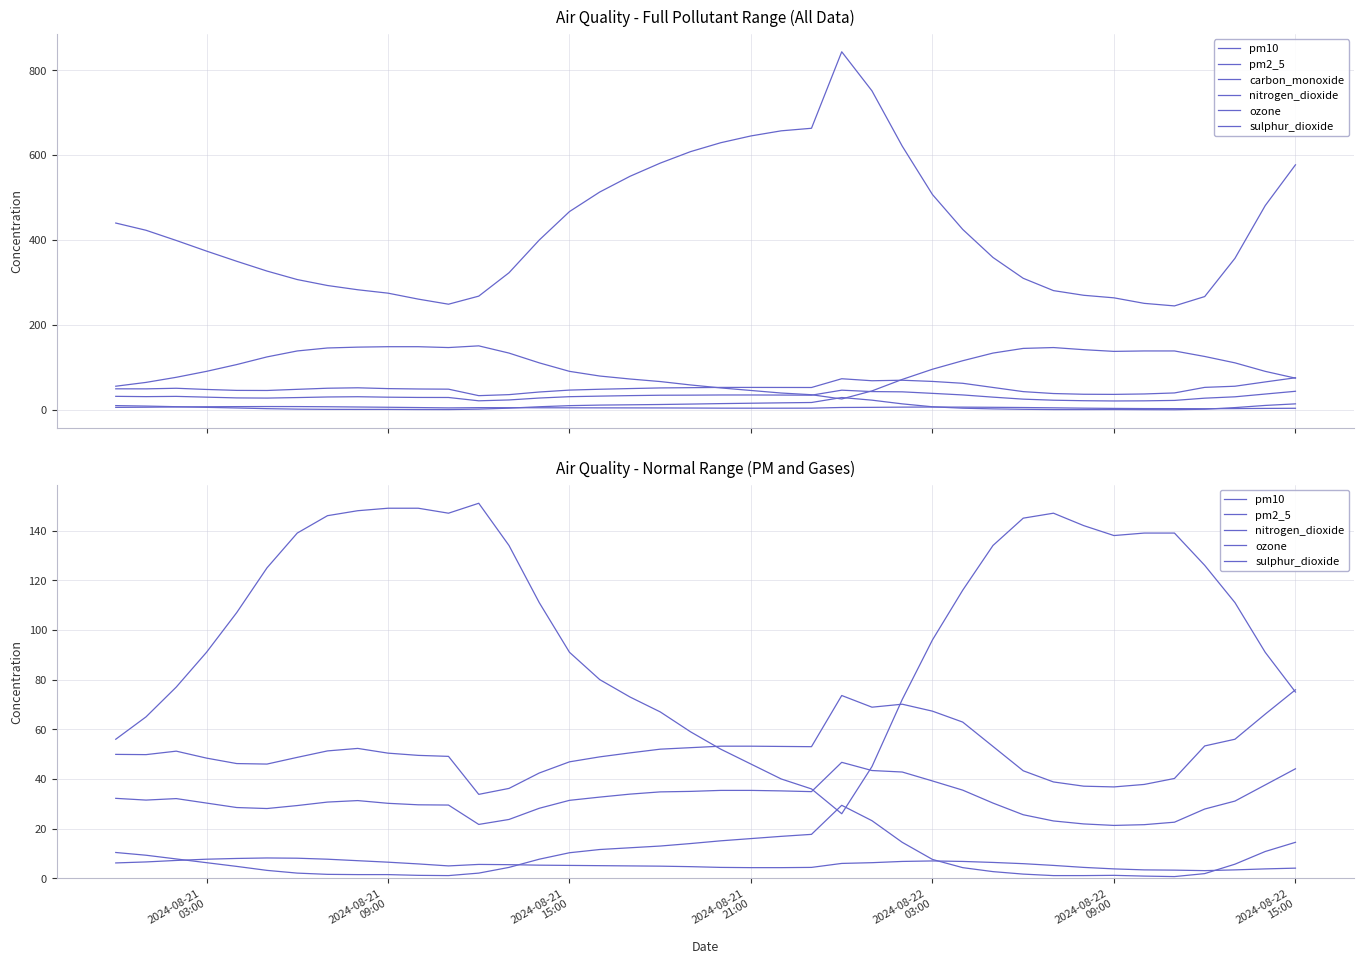

Reading left to right, transcribe all the data shown in this chart.

pm10: 49.9	49.8	51.2	48.4	46.2	46.0	48.7	51.3	52.3	50.4	49.5	49.1	33.8	36.2	42.4	46.9	48.9	50.5	52.0	52.6	53.2	53.2	53.1	53.0	73.6	68.9	70.1	67.3	62.9	53.1	43.3	38.8	37.1	36.8	37.8	40.2	53.3	56.0	66.1	75.9
pm2_5: 32.2	31.5	32.1	30.3	28.5	28.1	29.3	30.7	31.3	30.2	29.6	29.5	21.7	23.7	28.2	31.4	32.7	33.9	34.8	35.0	35.4	35.4	35.2	34.9	46.7	43.4	42.8	39.2	35.5	30.3	25.6	23.1	21.9	21.3	21.6	22.6	27.9	31.1	37.6	44.1
carbon_monoxide: 440.0	423.0	399.0	374.0	350.0	327.0	307.0	293.0	283.0	275.0	261.0	249.0	268.0	323.0	400.0	467.0	513.0	550.0	581.0	608.0	629.0	645.0	657.0	663.0	843.0	751.0	621.0	507.0	425.0	359.0	310.0	281.0	270.0	264.0	251.0	245.0	267.0	357.0	481.0	577.0
nitrogen_dioxide: 10.4	9.3	7.8	6.3	4.8	3.2	2.1	1.6	1.5	1.5	1.2	1.1	2.1	4.4	7.7	10.3	11.6	12.3	13.0	14.0	15.1	16.0	16.9	17.7	29.4	23.2	14.5	7.6	4.3	2.7	1.7	1.1	1.1	1.2	0.9	0.7	1.9	5.7	10.8	14.5
ozone: 56.0	65.0	77.0	91.0	107.0	125.0	139.0	146.0	148.0	149.0	149.0	147.0	151.0	134.0	111.0	91.0	80.0	73.0	67.0	59.0	52.0	46.0	40.0	36.0	26.0	45.0	72.0	96.0	116.0	134.0	145.0	147.0	142.0	138.0	139.0	139.0	126.0	111.0	91.0	75.0
sulphur_dioxide: 6.2	6.6	7.2	7.7	8.0	8.2	8.1	7.7	7.1	6.5	5.8	5.0	5.6	5.5	5.3	5.2	5.1	5.0	4.9	4.7	4.4	4.3	4.3	4.4	6.0	6.3	6.8	7.0	6.8	6.4	5.9	5.2	4.4	3.8	3.4	3.3	3.1	3.4	3.8	4.1